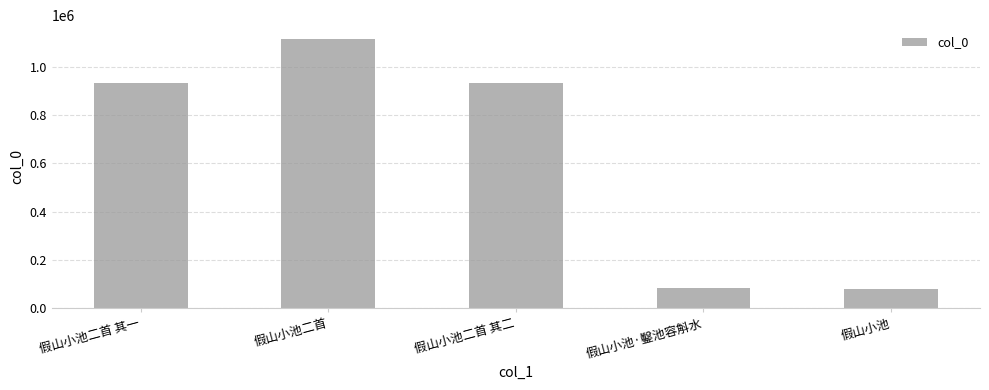

What position from the left is 假山小池二首?

2